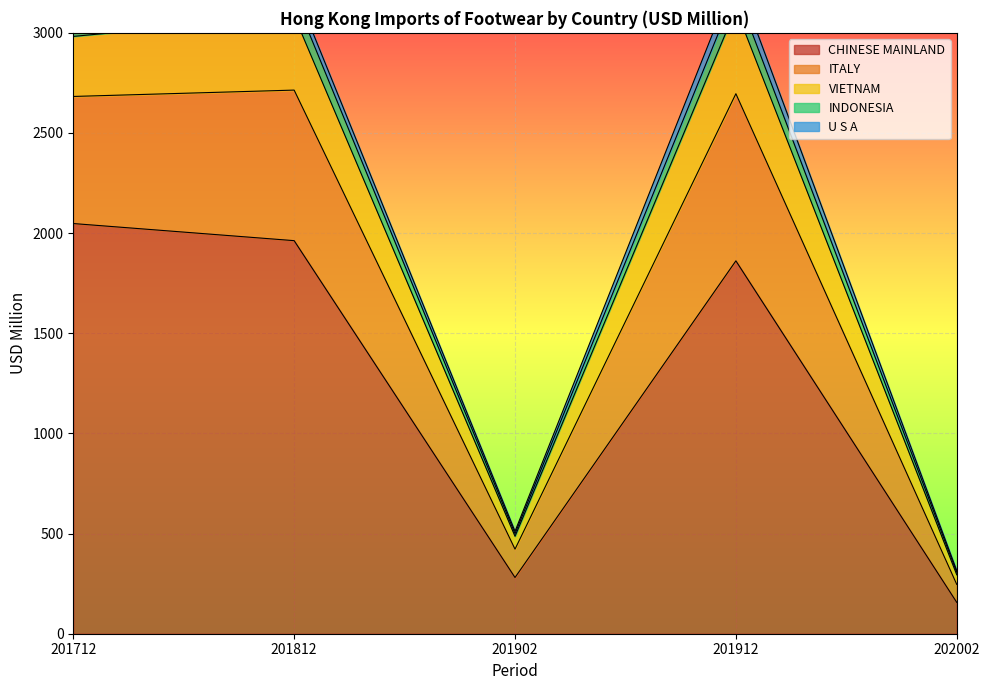

Where is CHINESE MAINLAND nearest to the value 1102?

201912